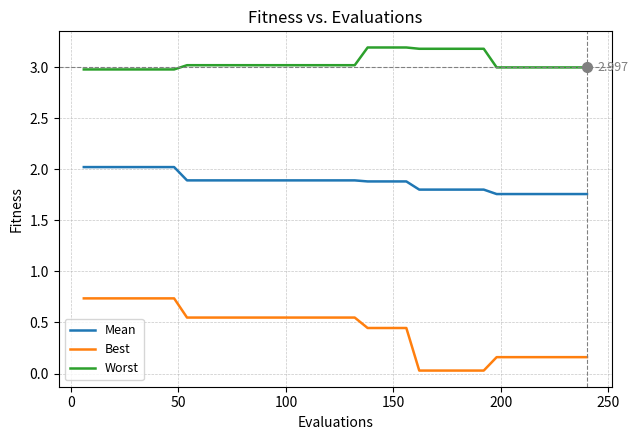

Which series has the largest total across all categories?

Worst